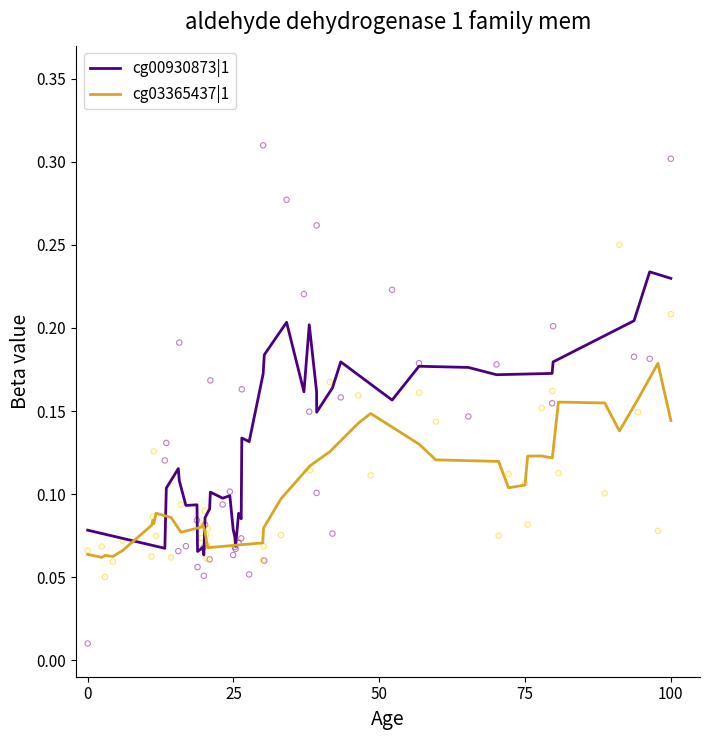

Which series reaches the minimum Y coordinate?

cg00930873|1